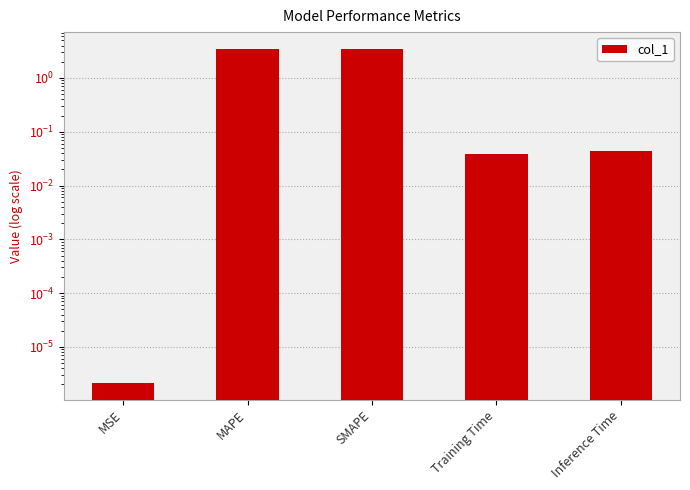

Which label corresponds to the smallest value in the chart?

MSE